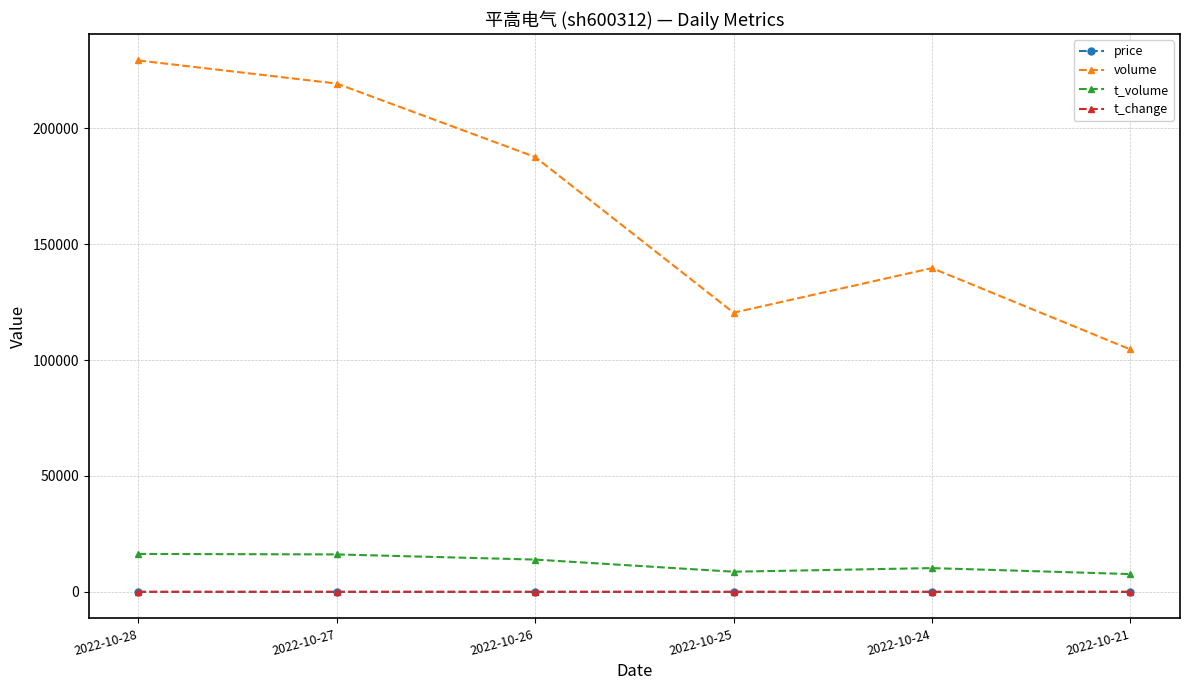

What are all the series names shown in the legend?

price, volume, t_volume, t_change